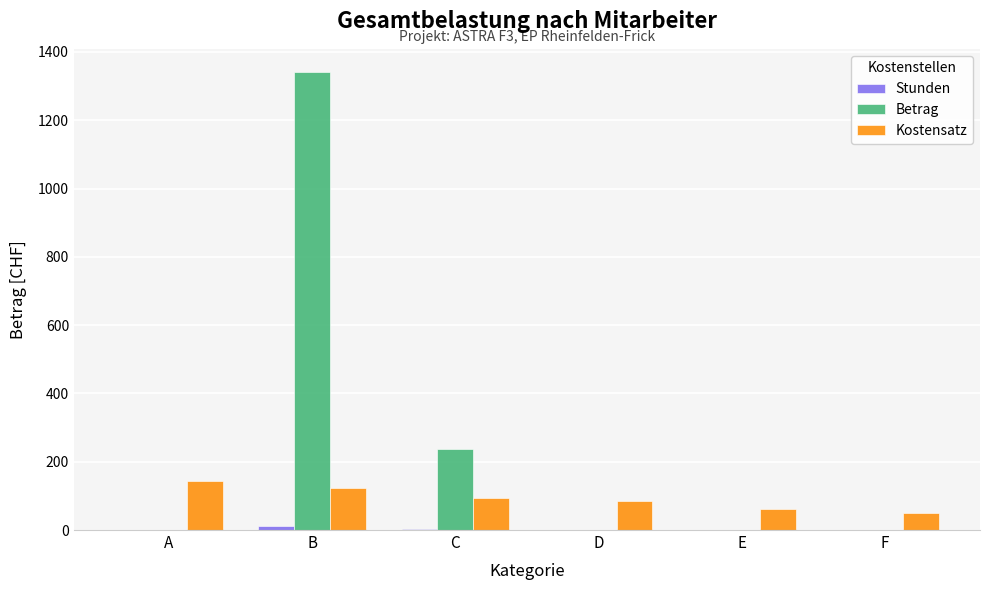

Which series has the largest total across all categories?

Betrag